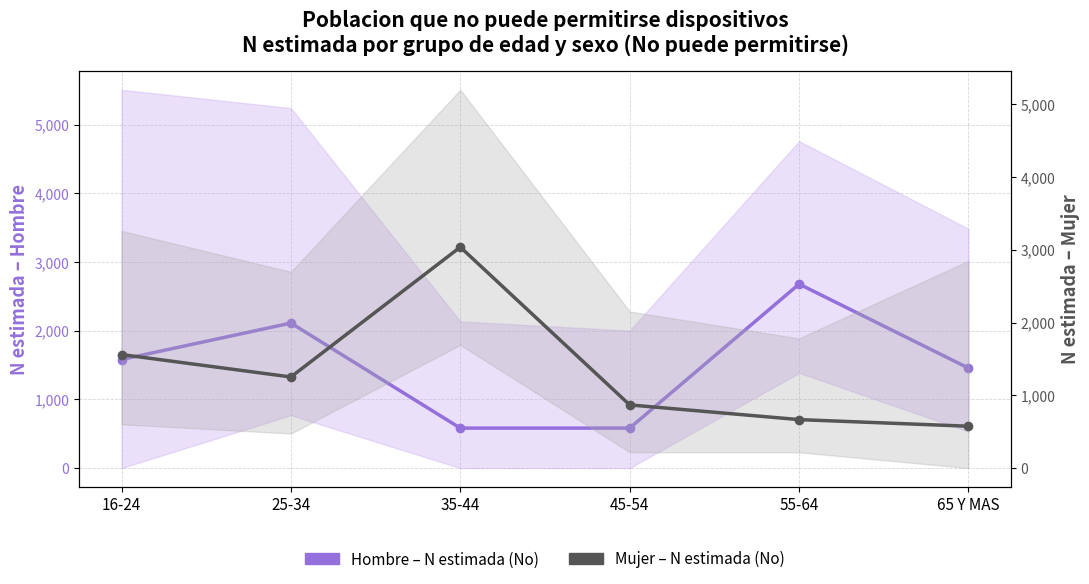

Between 25-34 and 35-44, which is larger?

25-34